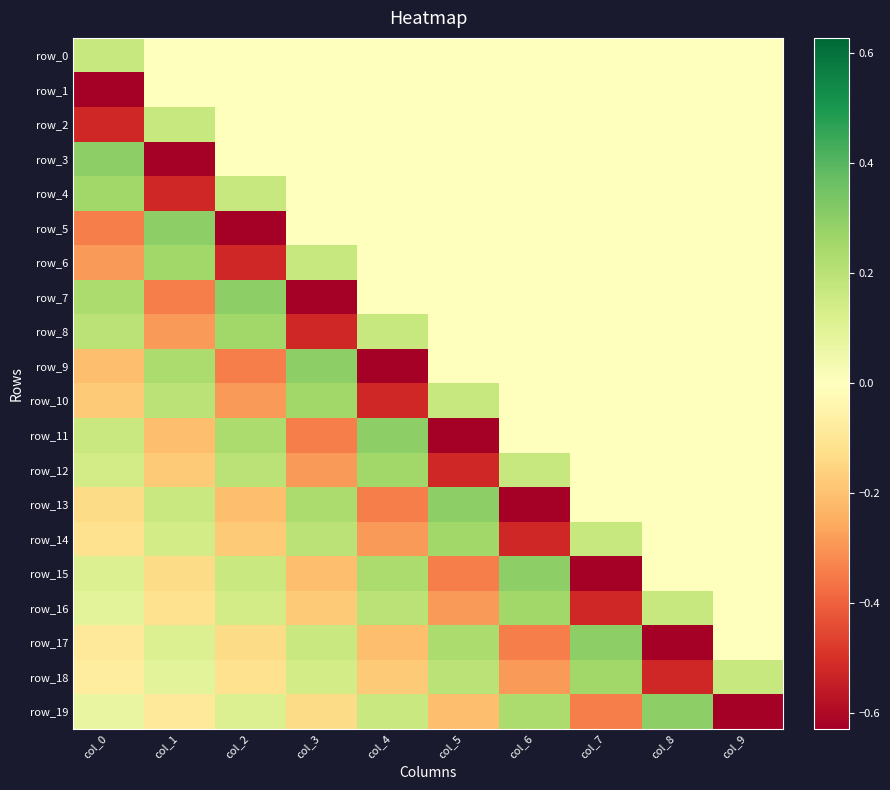

How many categories are shown in the chart?

10